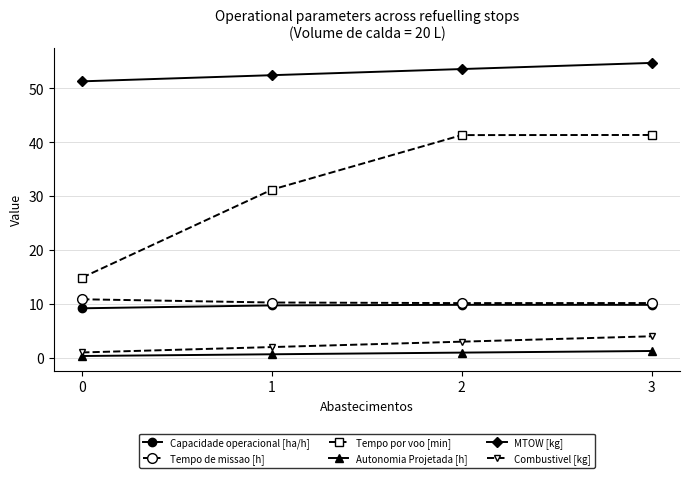

Is the value of Autonomia Projetada [h] at 3 greater than the value of MTOW [kg] at 1?

No